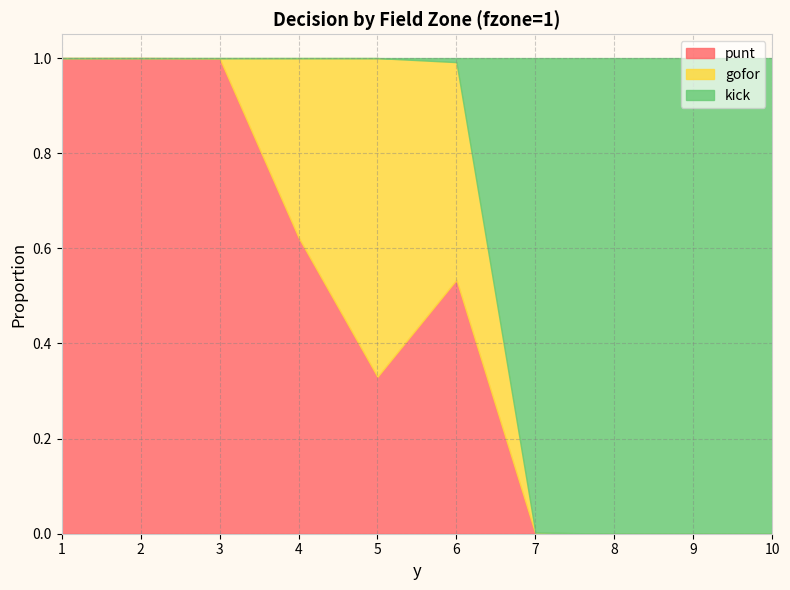

True or false: punt and fzone cross at least once.

False